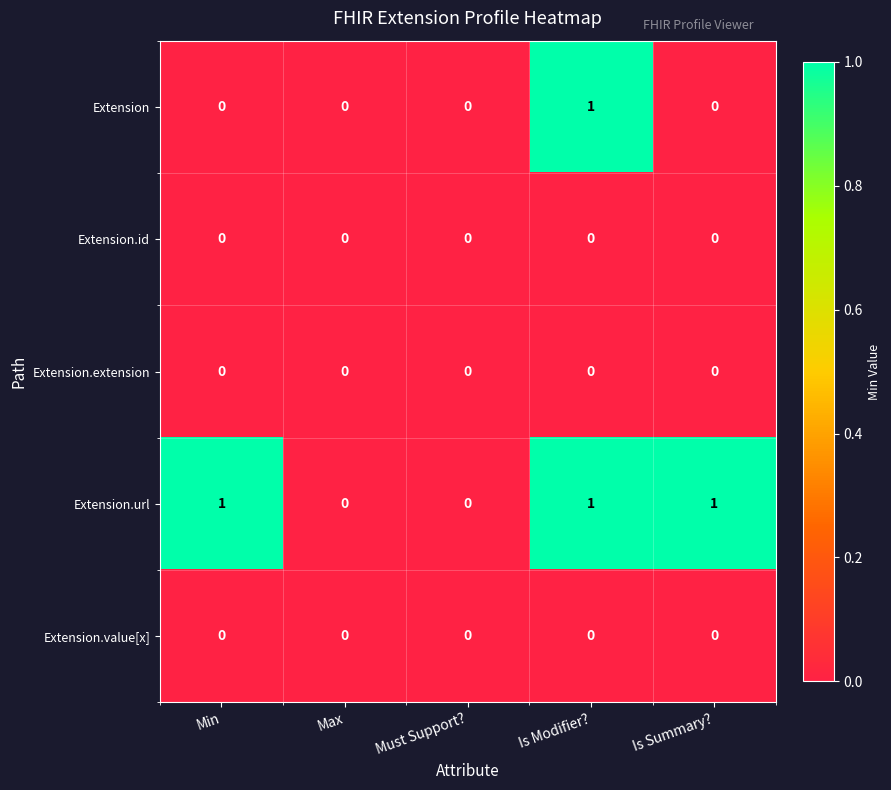

Which series changed the most between Max and Is Summary??

Extension.url